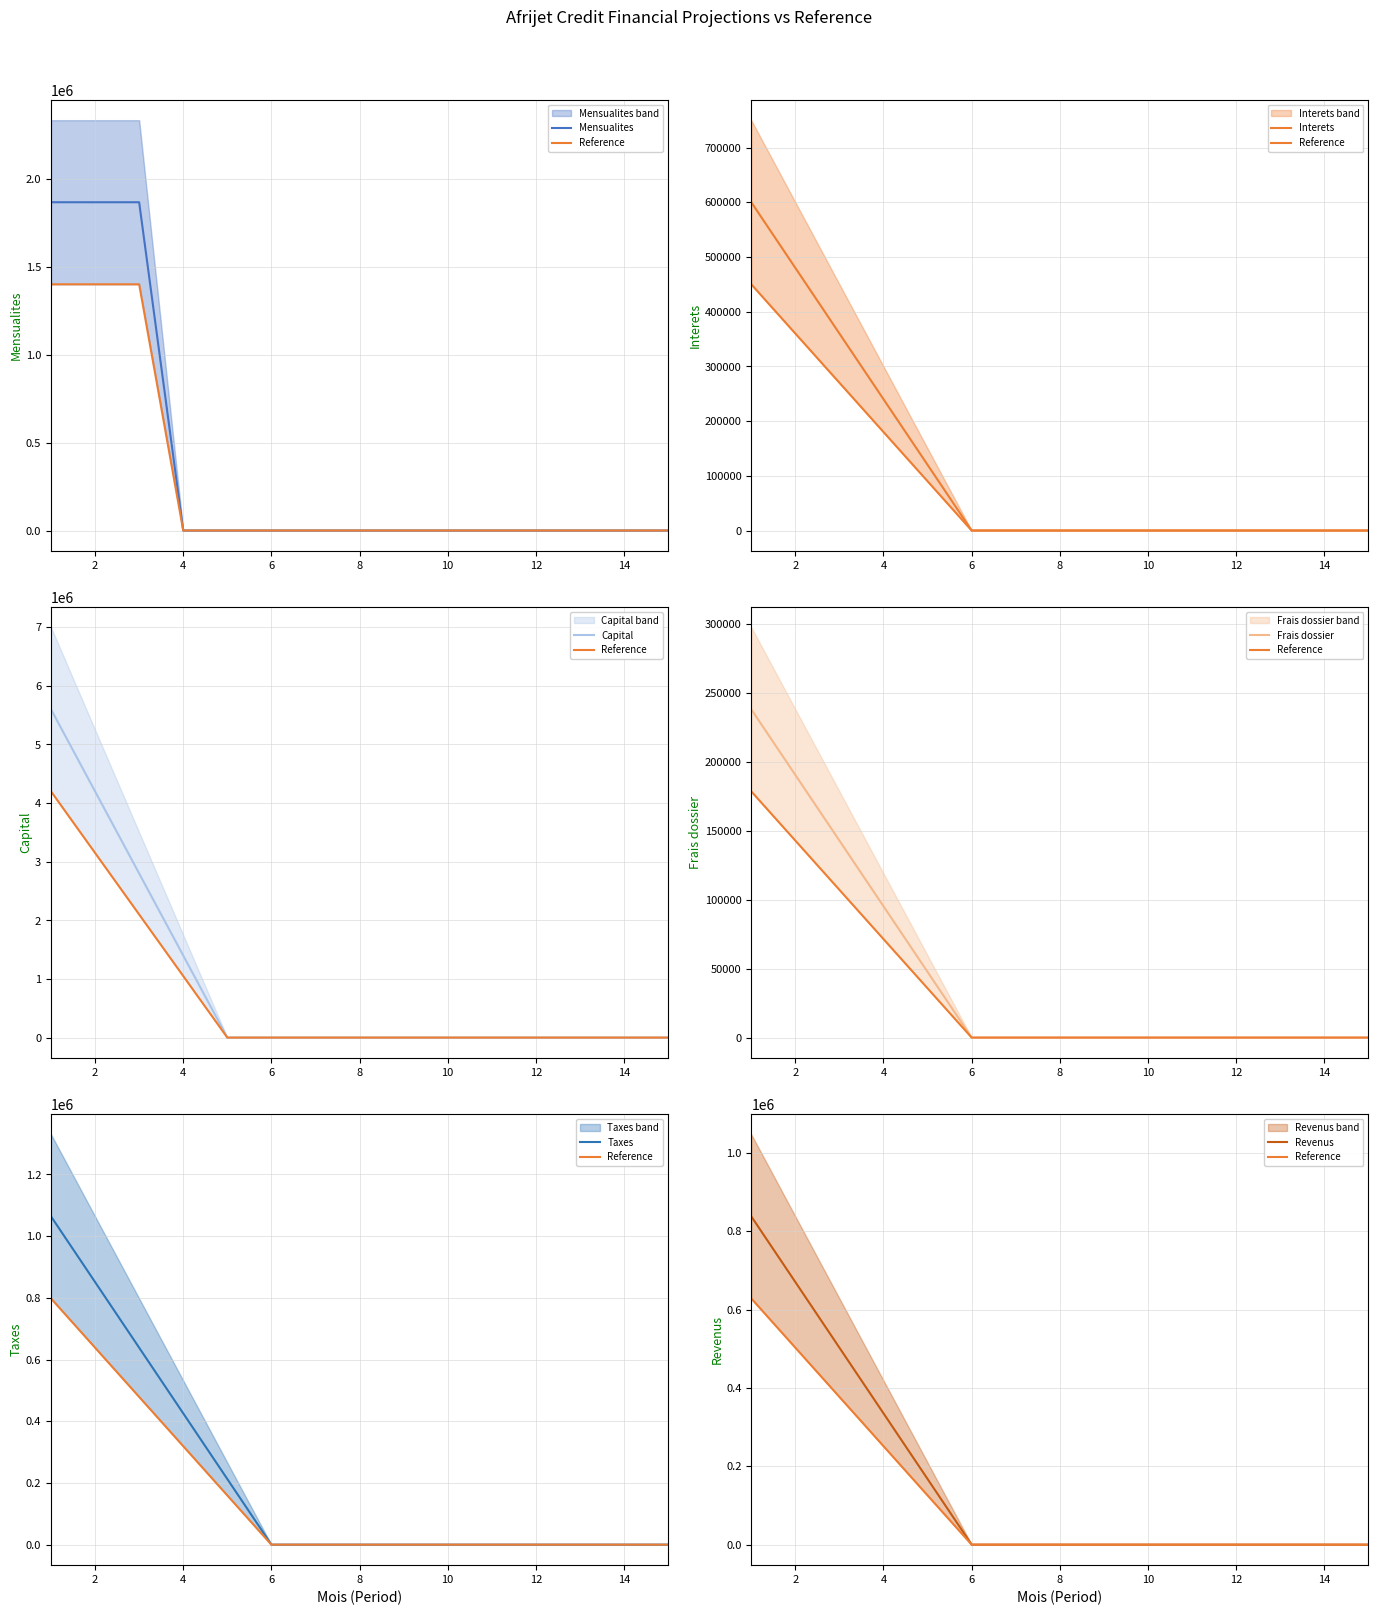

At how many categories does at least one series exceed 636765?

4